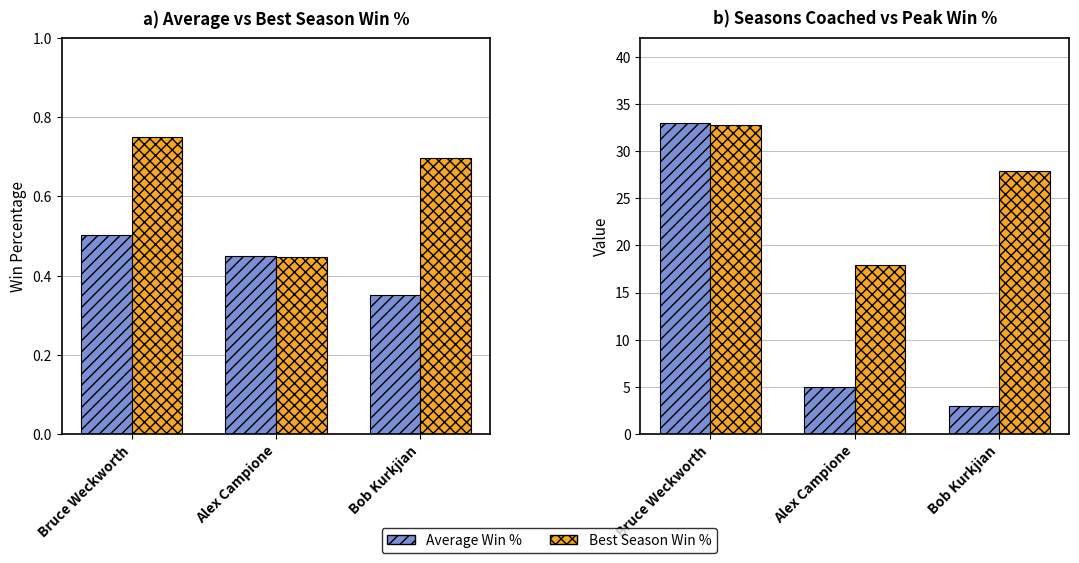

Which label corresponds to the smallest value in the chart?

Bob Kurkjian